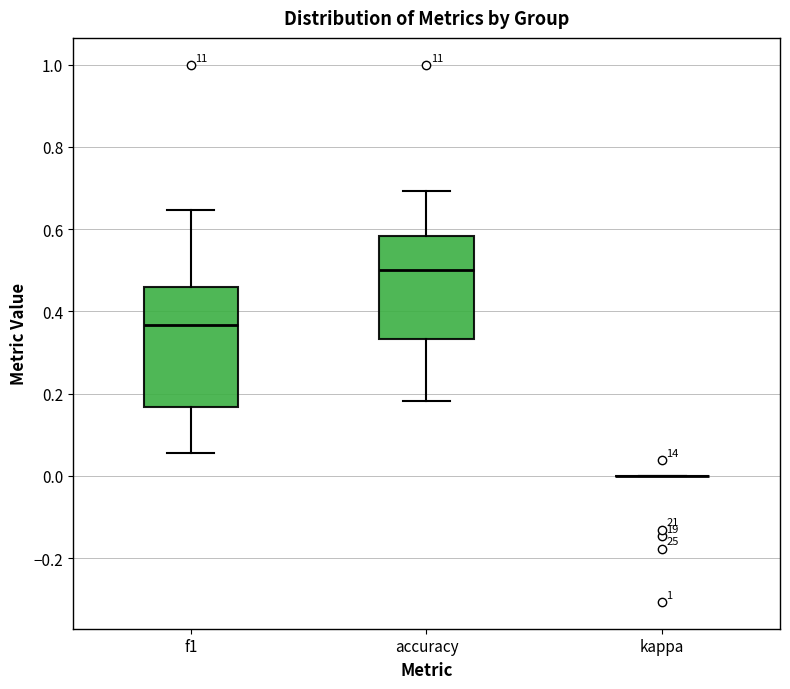

Which box is the tallest, from its lower edge to its upper edge?

f1